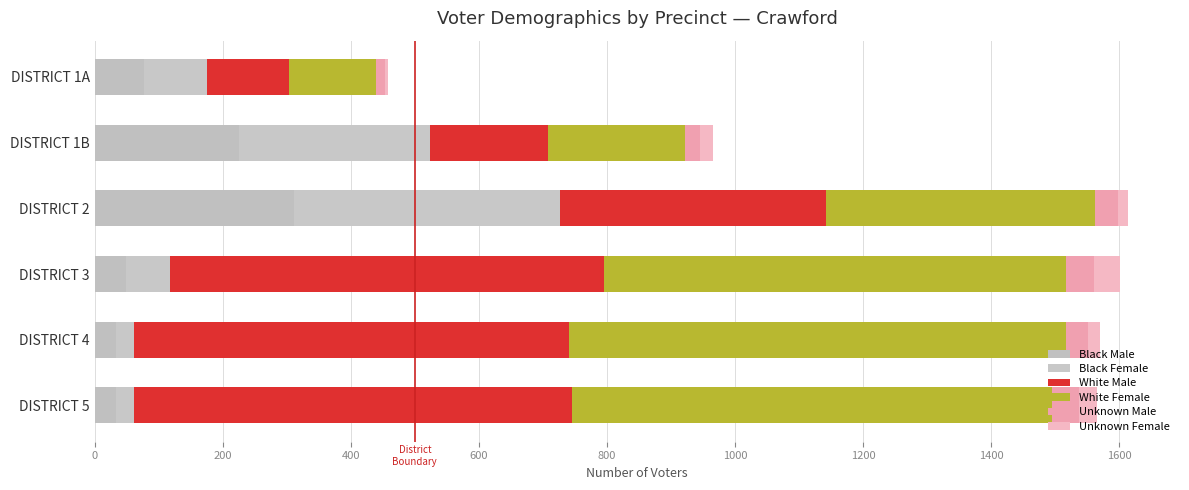

How many distinct data groups are displayed?

6